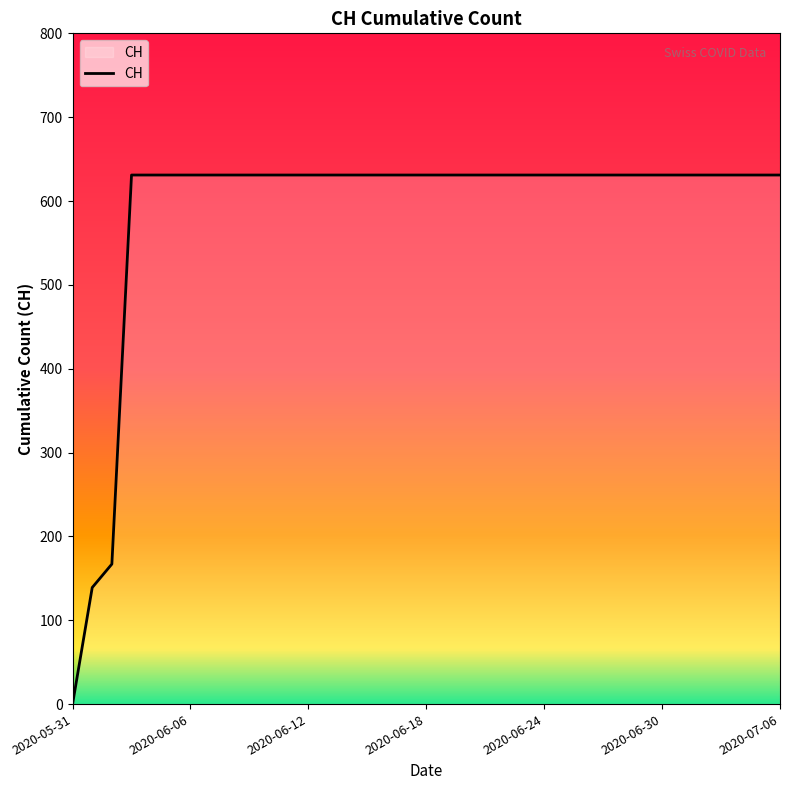

What is the greatest value displayed?

631